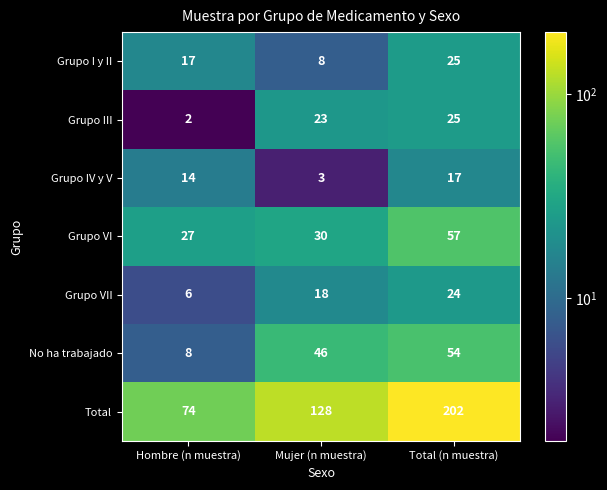

At Hombre (n muestra), list the series in order from largest to smallest.

Total, Grupo VI, Grupo I y II, Grupo IV y V, No ha trabajado, Grupo VII, Grupo III